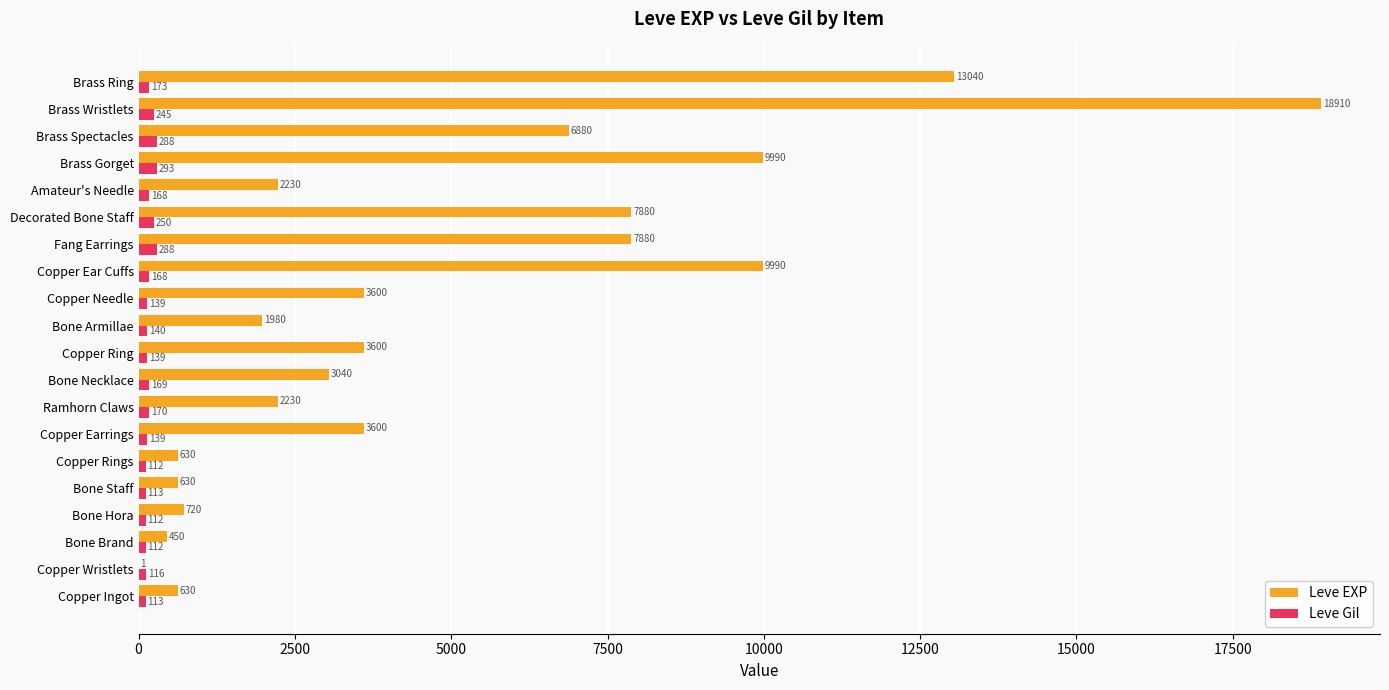

At which category does the chart reach its peak across all series?

Brass Wristlets